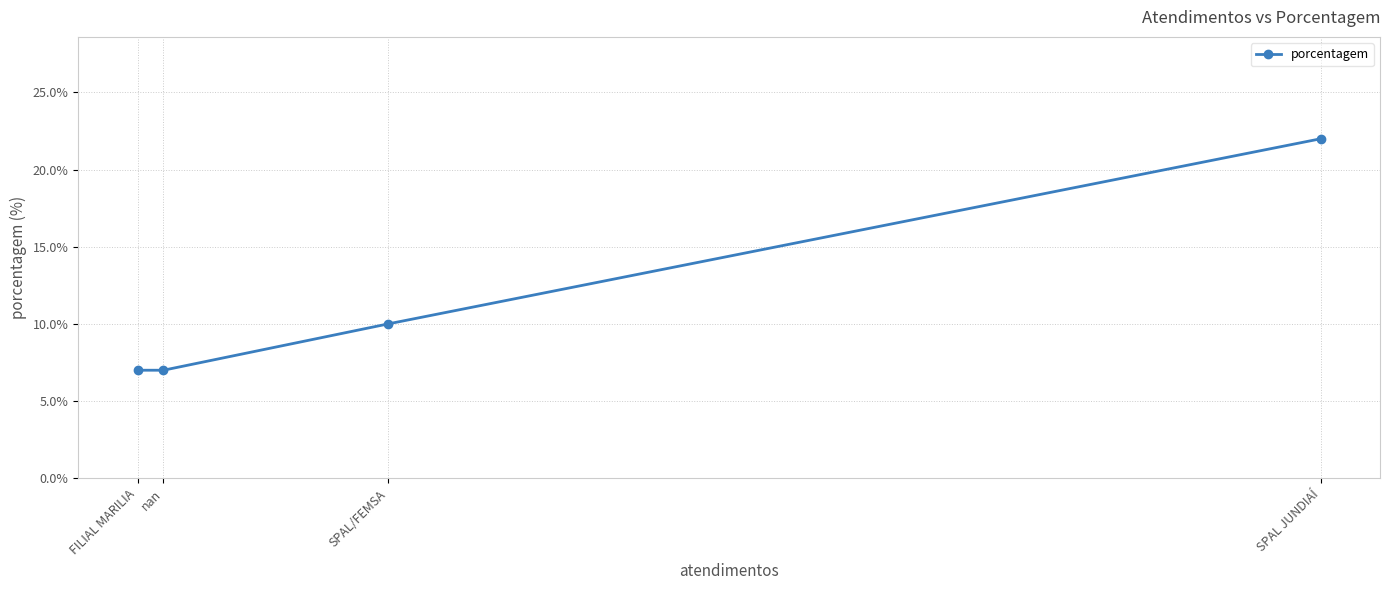

The value at SPAL JUNDIAÍ is 9. True or false?

False